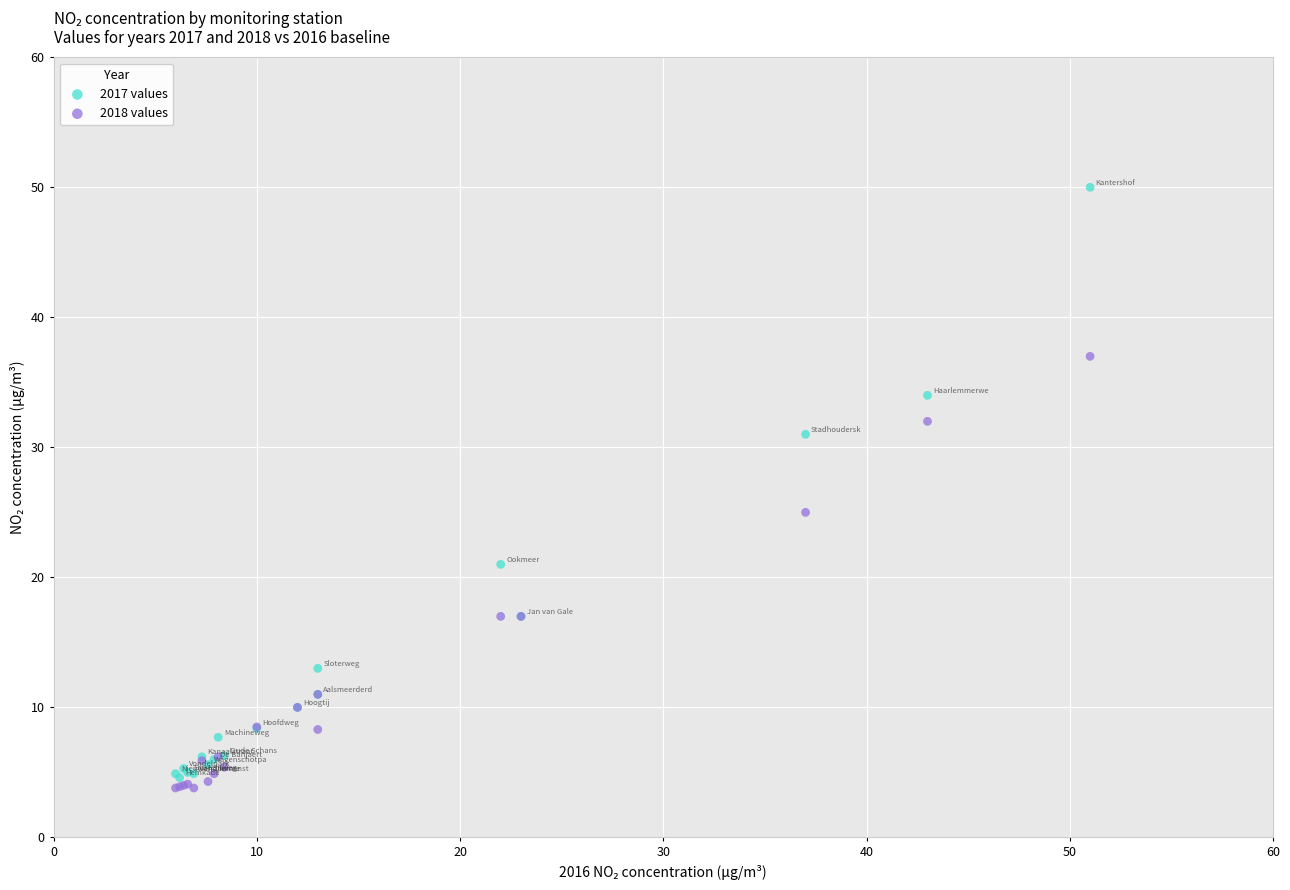

Which series contains the highest Y value?

2017 values